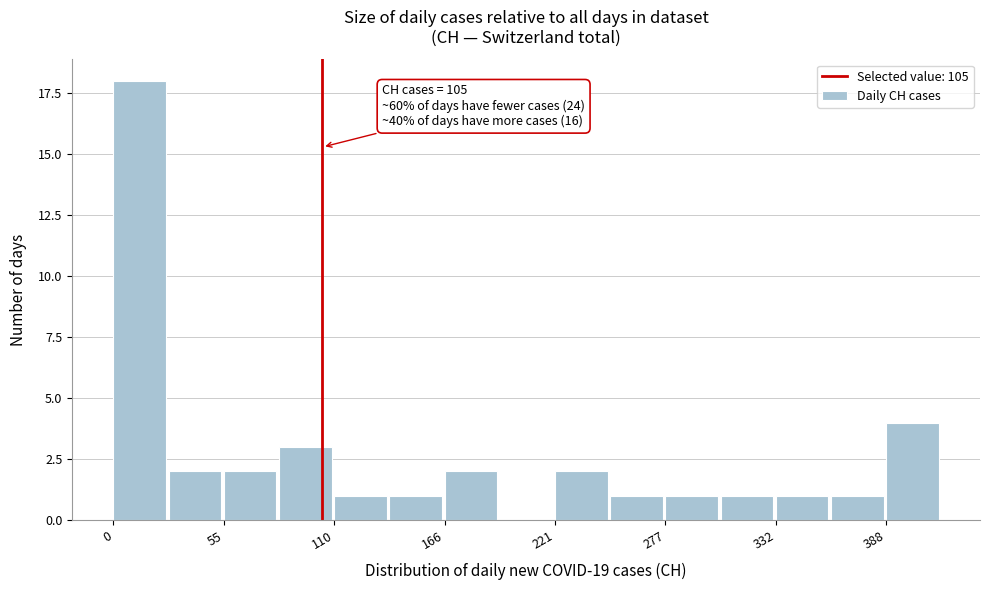

Around what value on the x-axis is the tallest bar? Give the approximate position of its centre, as read against the axis.

10